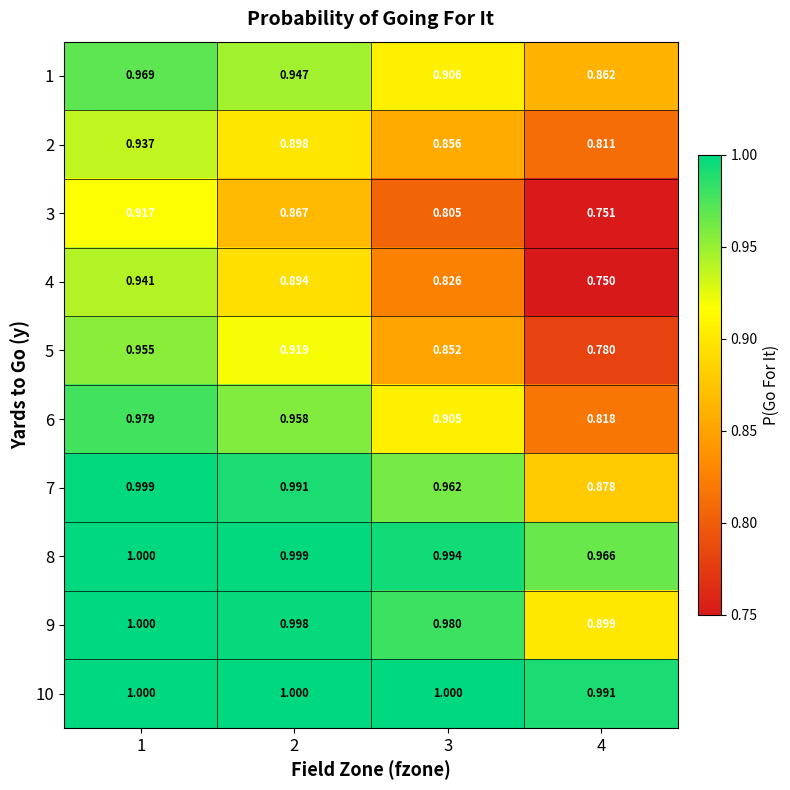

Which series has the largest range (max minus min)?

4